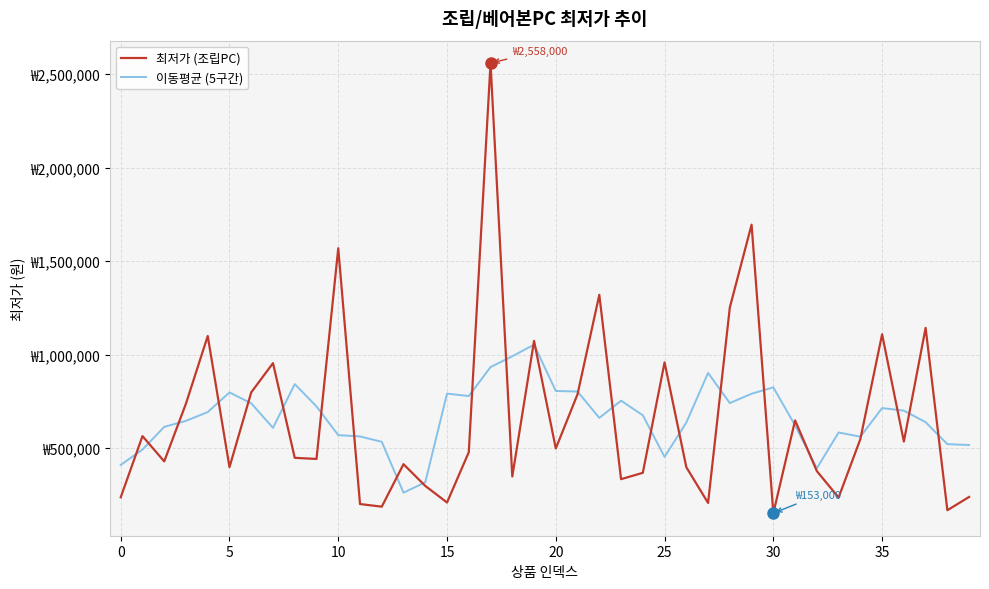

What are all the series names shown in the legend?

최저가 (조립PC), 이동평균 (5구간)